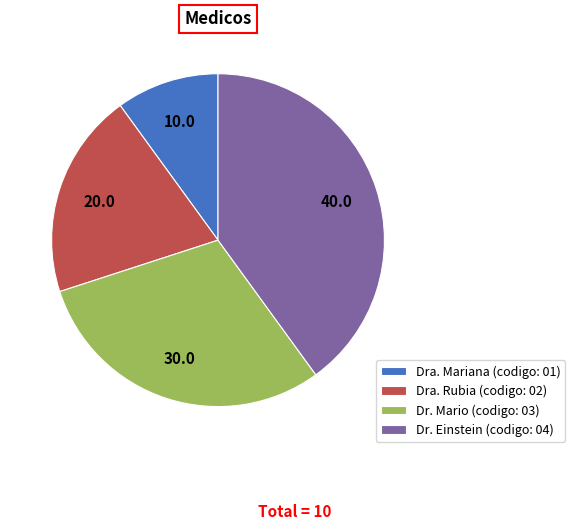

Approximately how many times larger is the value at Dra. Rubia compared to Dra. Mariana?

2.0